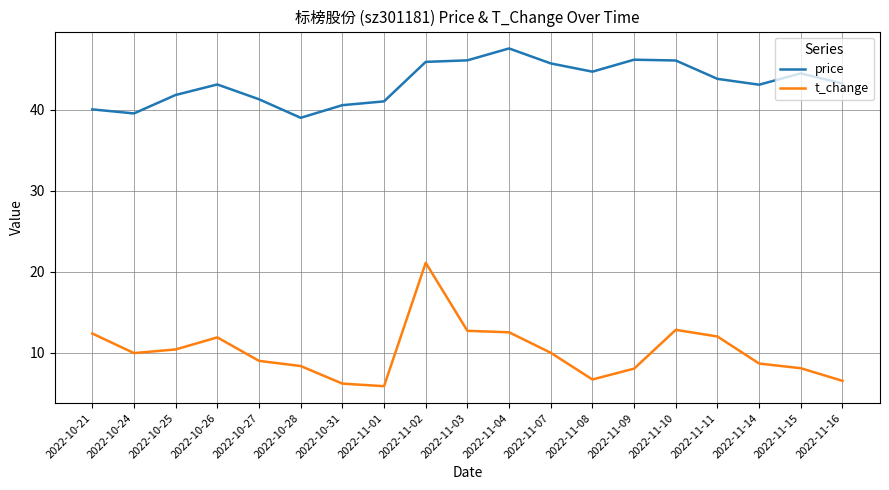

What is the approximate value of t_change at 2022-10-28?

8.3